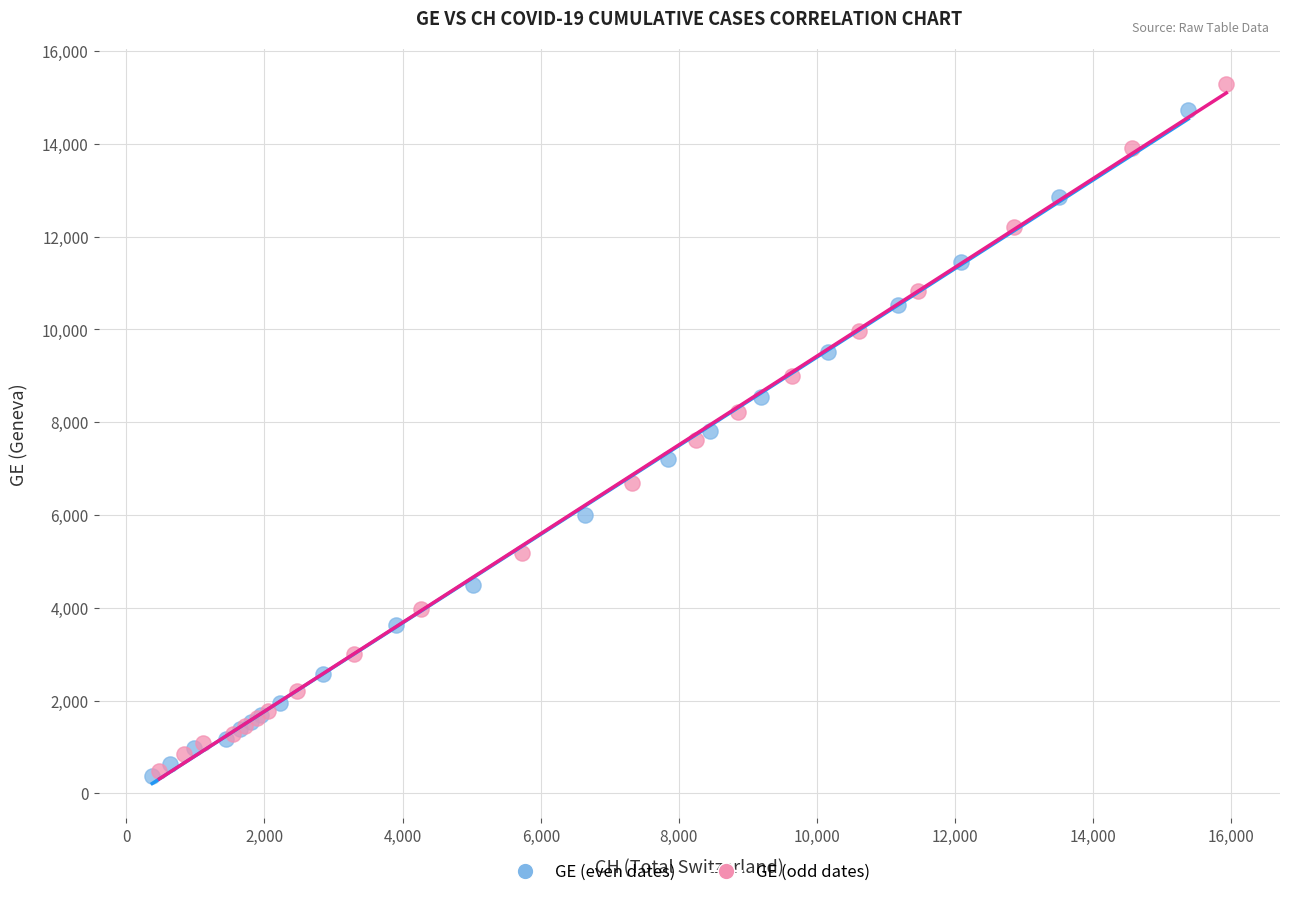

Which series contains the highest Y value?

GE (odd dates)